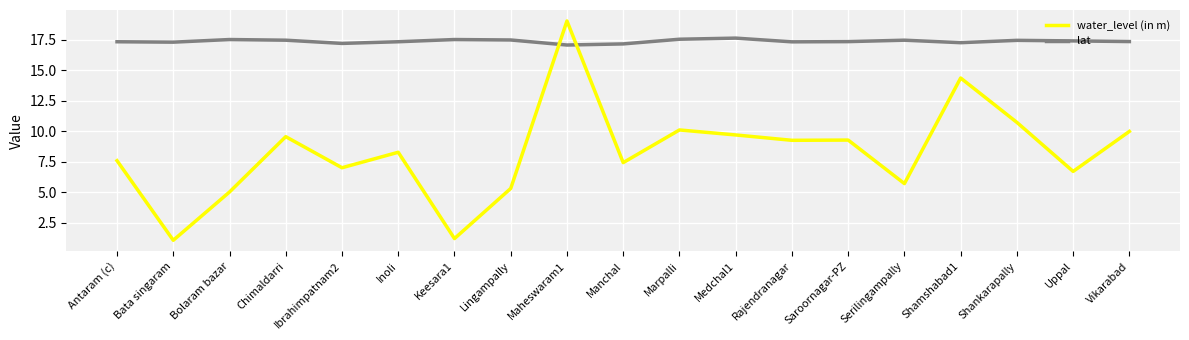

Rank the series at Chimaldarri from lowest to highest value.

water_level (in m), lat